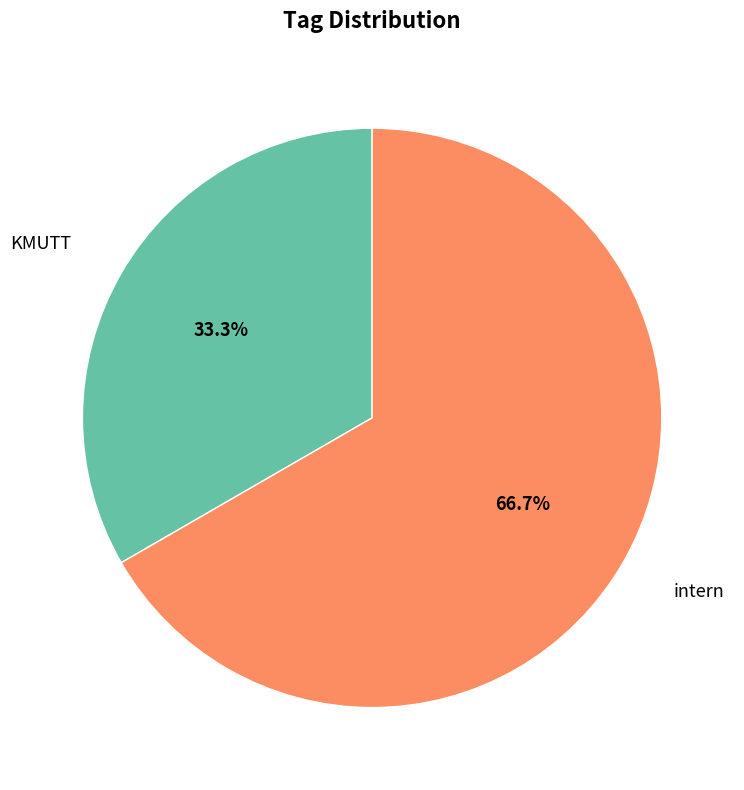

Is it true that intern is 54% of the pie?

False